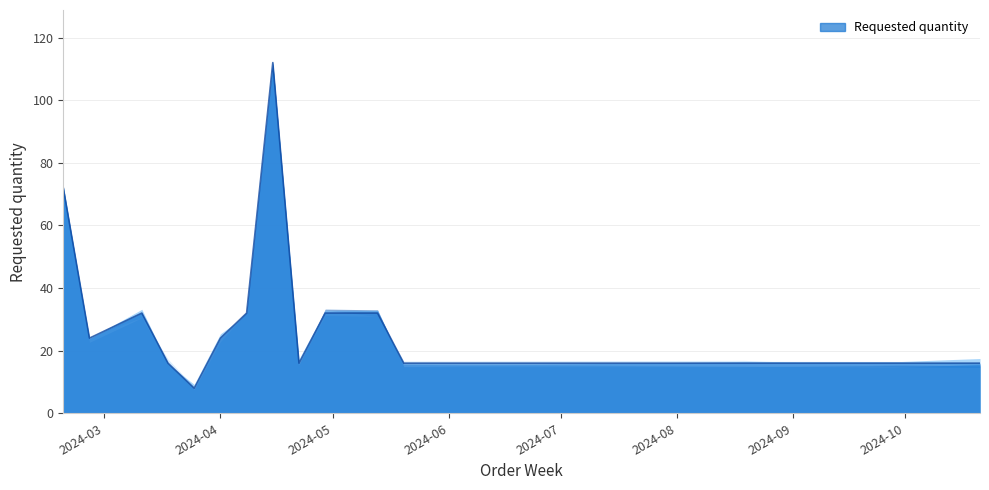

True or false: there are more than 0 points higher than both neighbors.

True